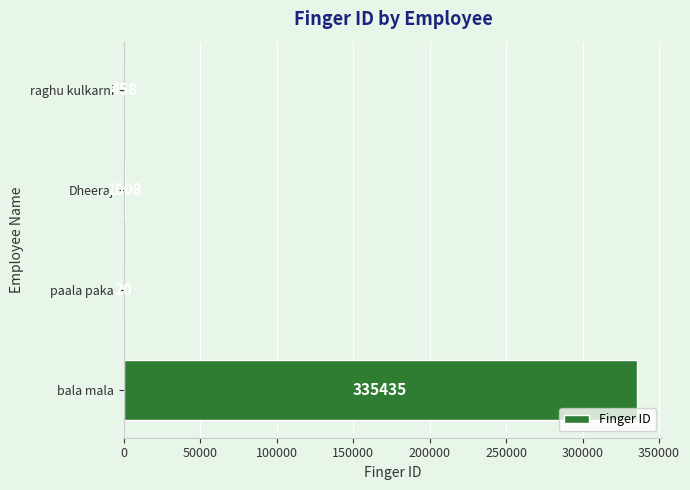

How many categories are shown in the chart?

4